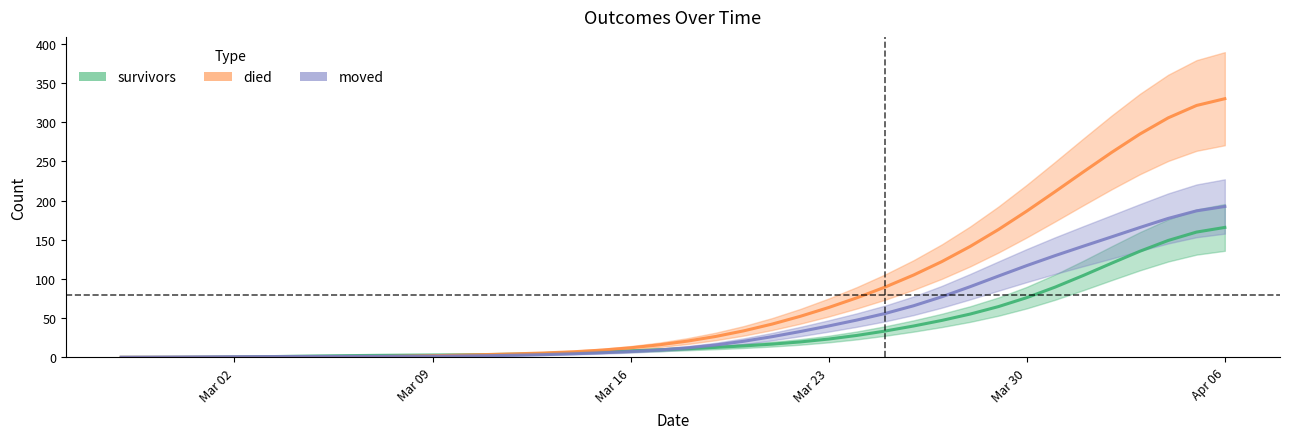

True or false: died has a value of 186.5 at Mar 30.

True